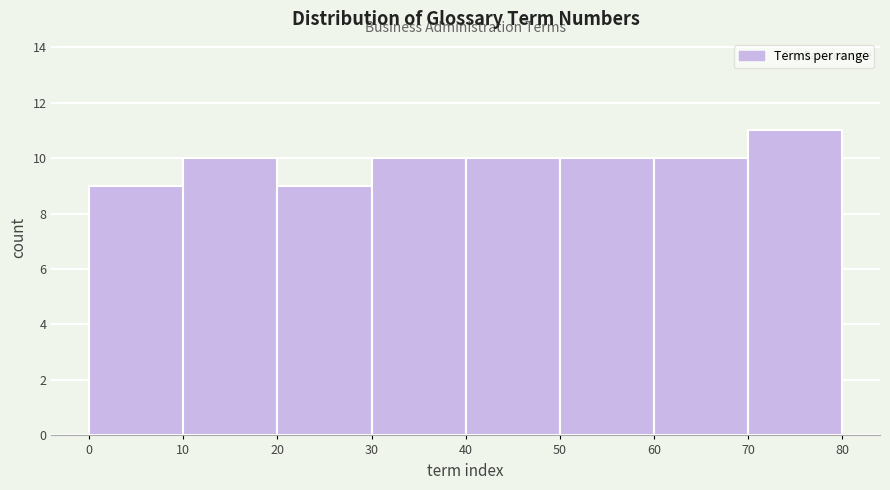

Which range on the x-axis has the tallest bar?

70 to 80